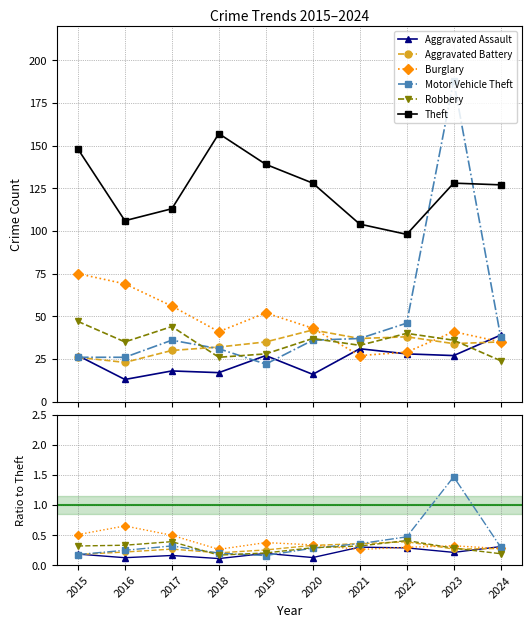

What is the approximate value of Theft at 2019?

139.0